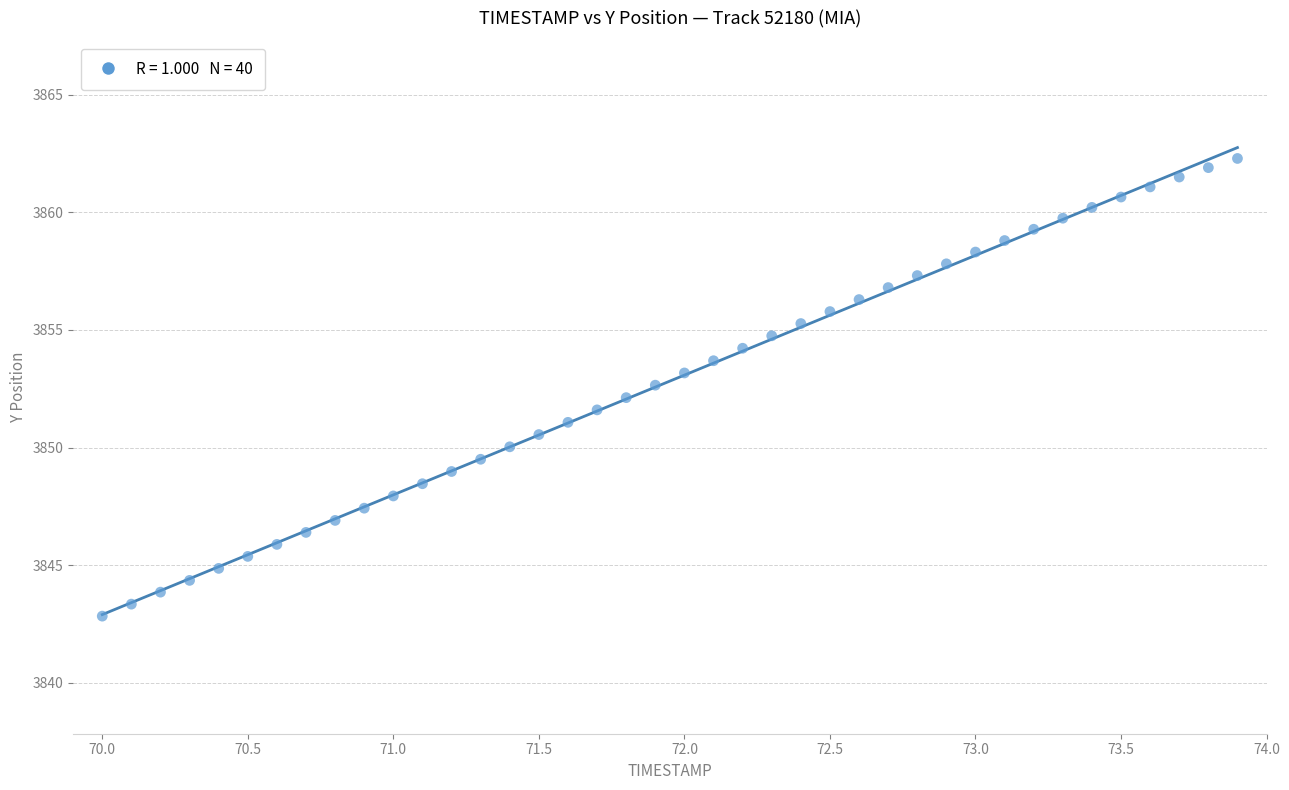

What is the range of X values (max minus min)?

3.9